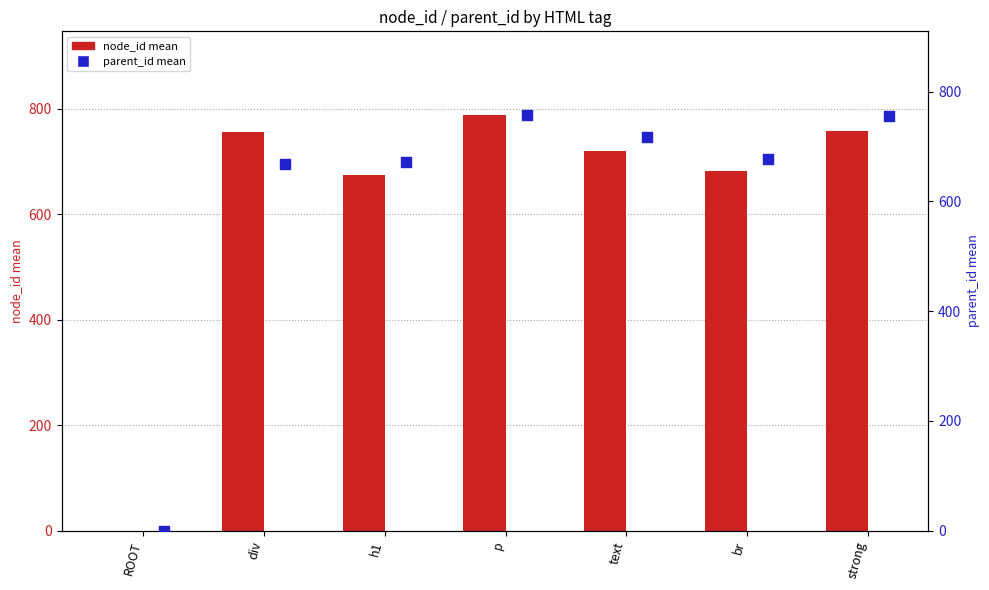

Is the value of node_id mean at p greater than the value of parent_id mean at text?

Yes